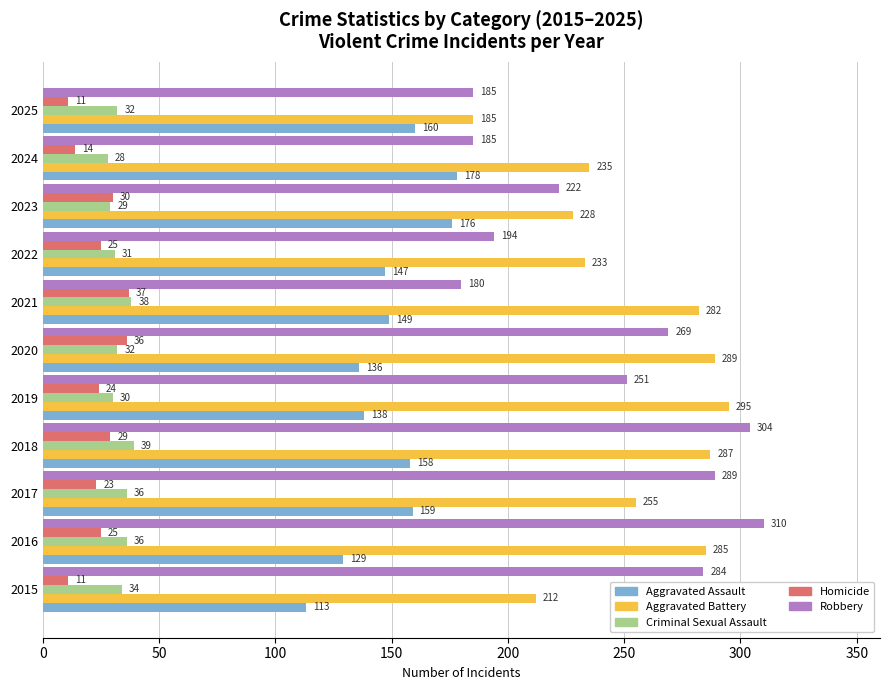

What are all the series names shown in the legend?

Aggravated Assault, Aggravated Battery, Criminal Sexual Assault, Homicide, Robbery